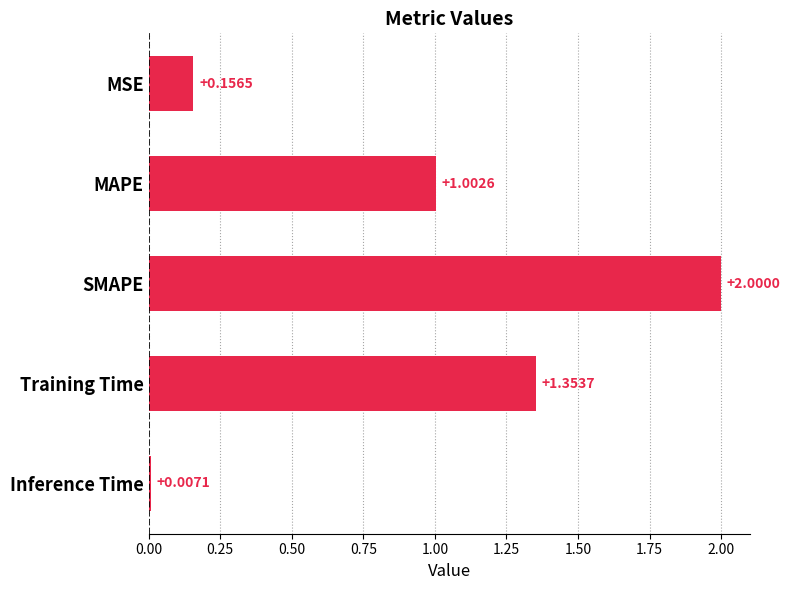

What is the change in value from MAPE to SMAPE?

+1.0